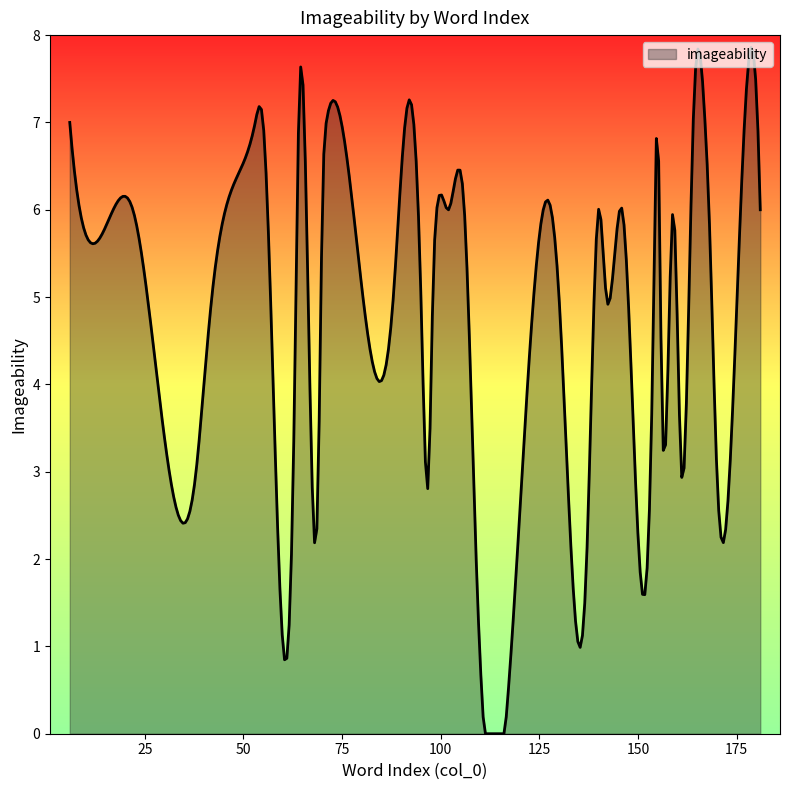

Count the number of categories in the chart.

300